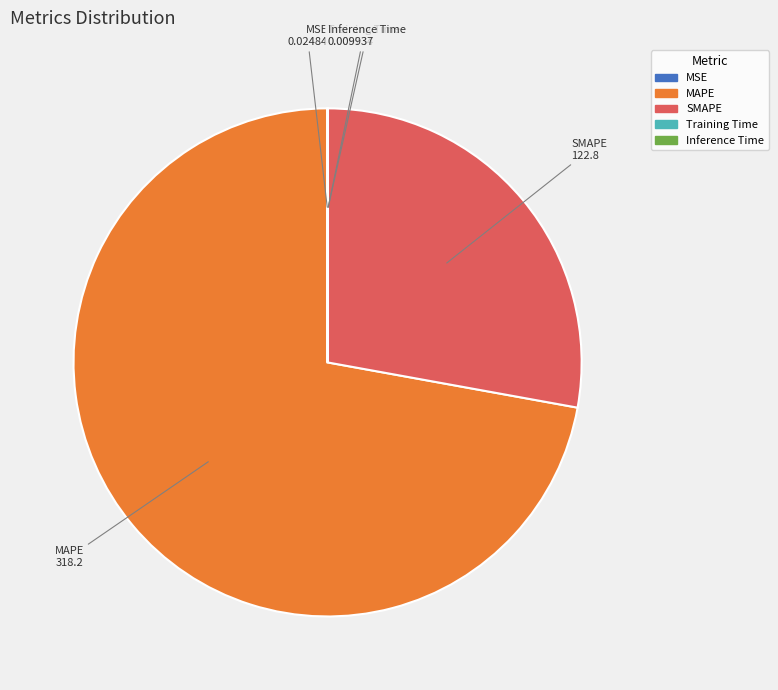

Approximately how many times larger is the value at MAPE compared to SMAPE?

2.6